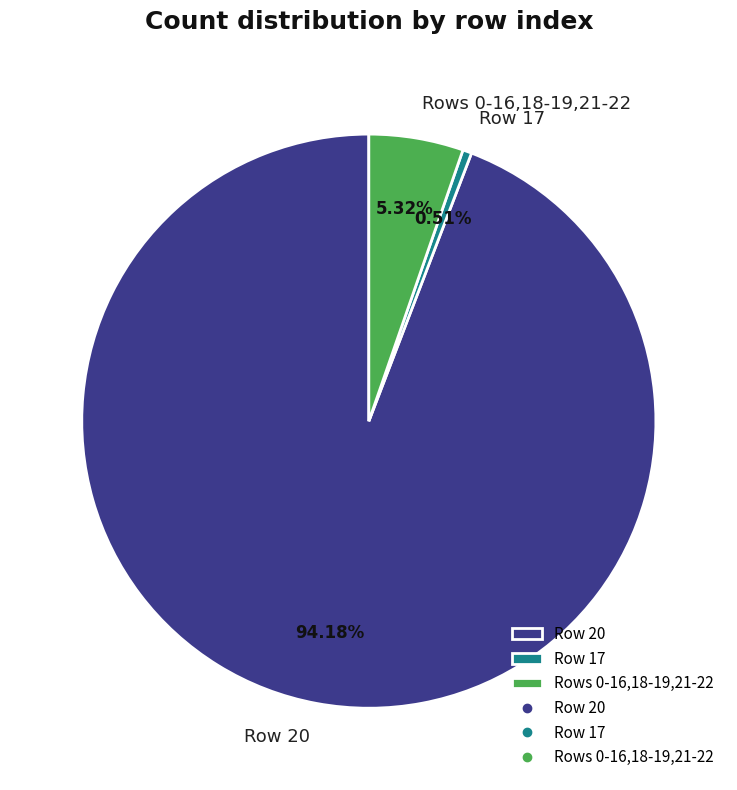

What is the largest slice in the pie chart?

Row 20